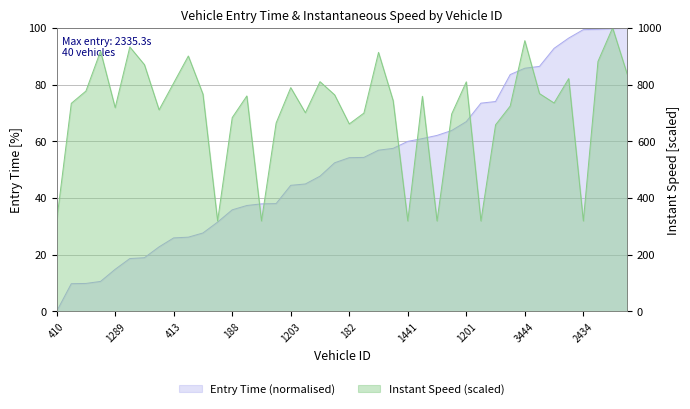

At how many categories does at least one series exceed 739?

21